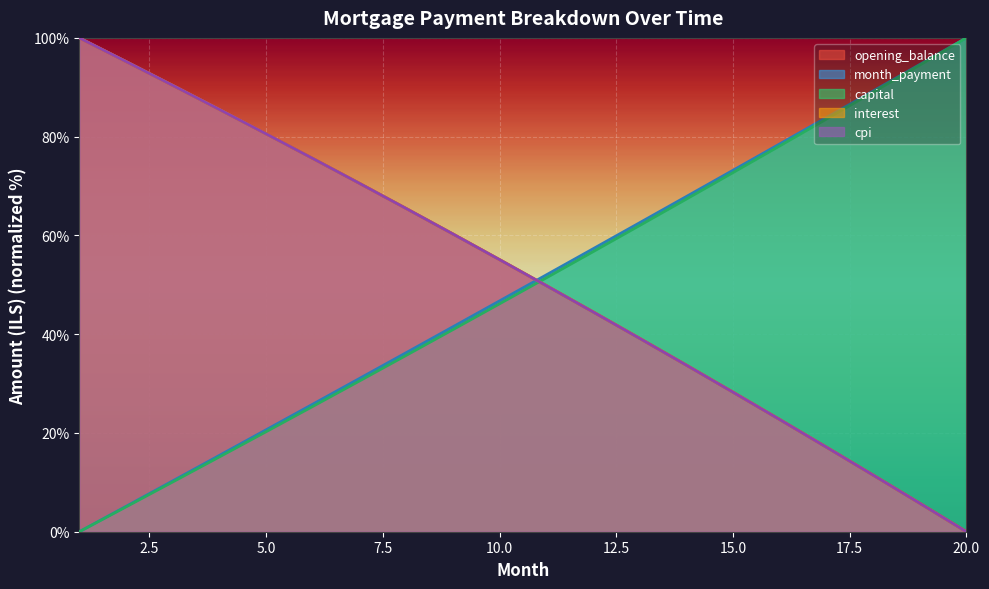

What is the sum of all capital values?

984.5